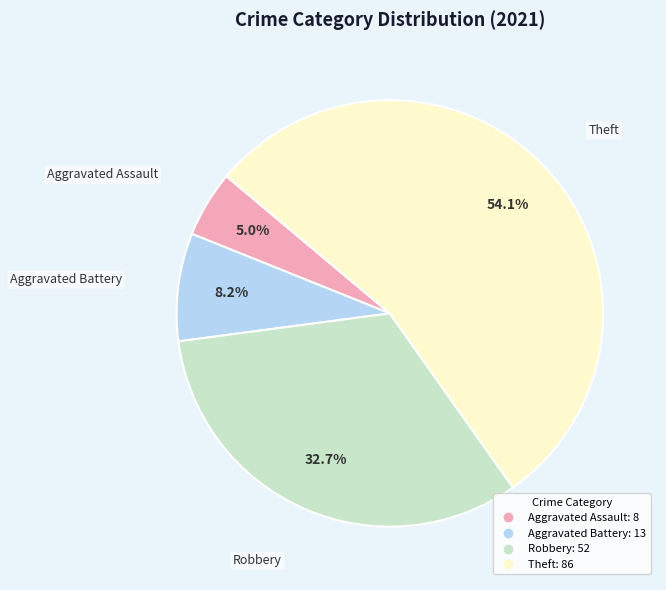

To the nearest percent, what portion does Robbery represent?

33%